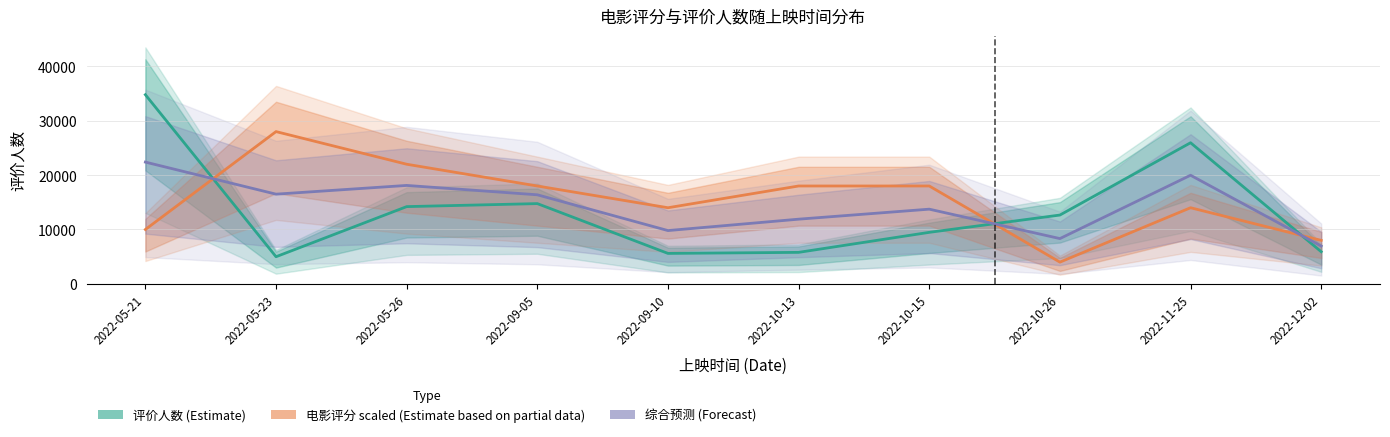

Rank the categories by 综合预测 (Forecast) value from lowest to highest.

2022-12-02, 2022-10-26, 2022-09-10, 2022-10-13, 2022-10-15, 2022-09-05, 2022-05-23, 2022-05-26, 2022-11-25, 2022-05-21